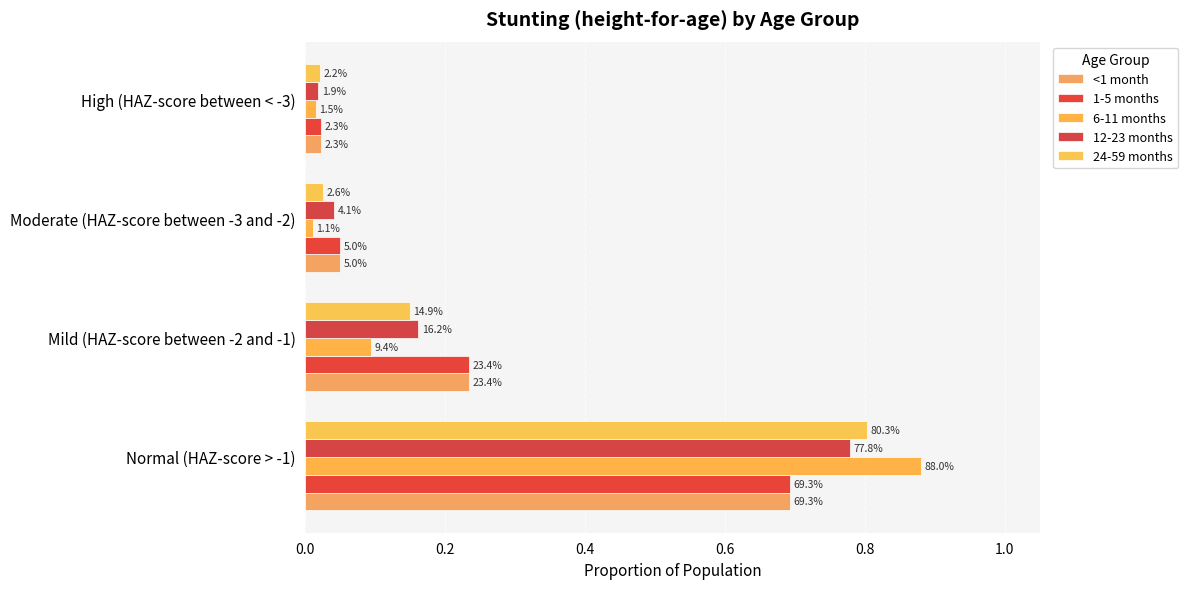

Does the chart contain stacked bars?

No